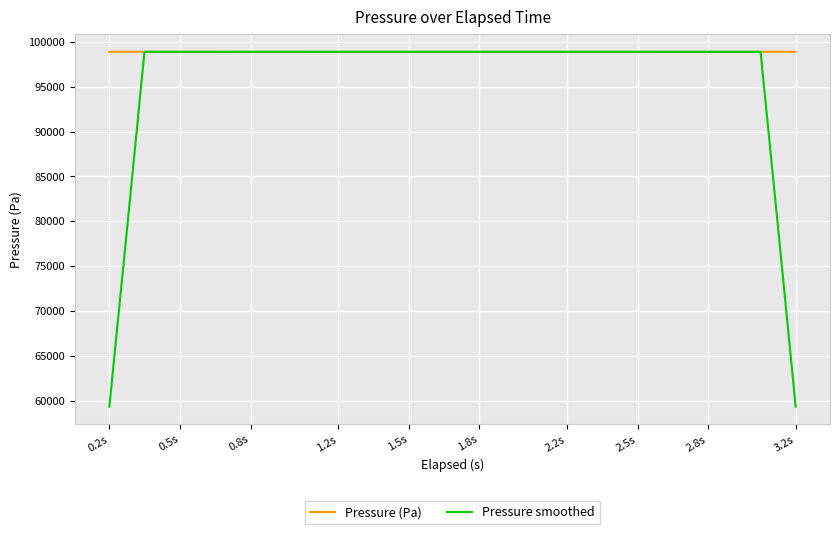

Which series has the largest total across all categories?

Pressure (Pa)